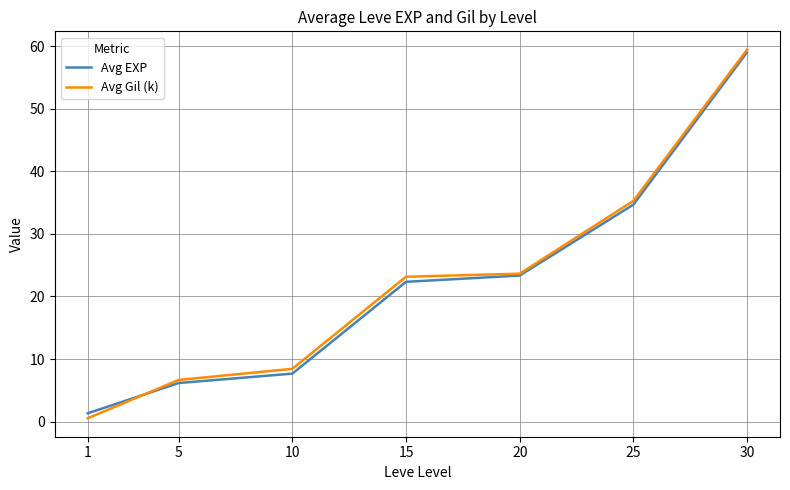

The value of Avg Gil (k) at 25 is 56.3. True or false?

False